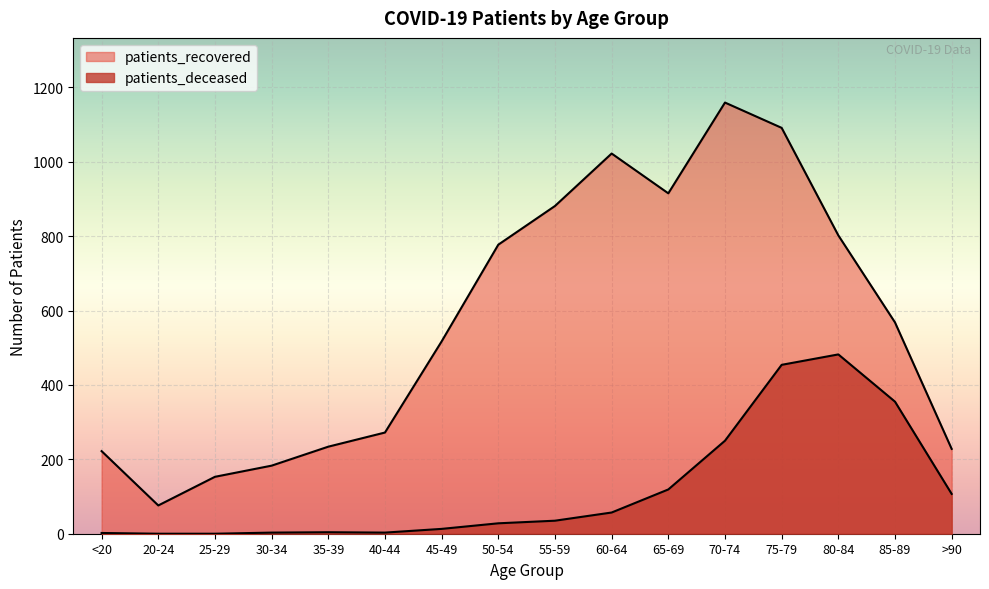

The patients_recovered series shows 1920 at 70-74. True or false?

False